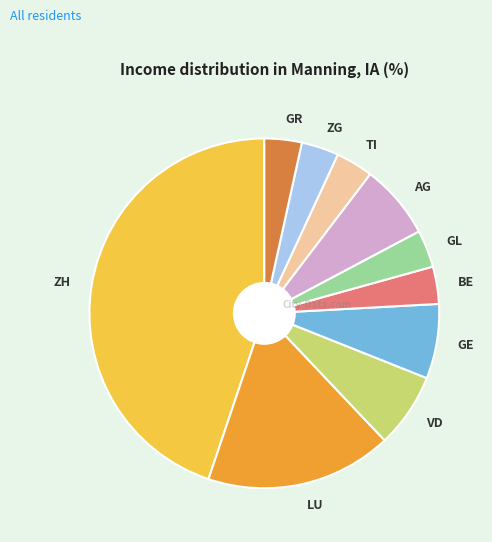

How many segments does this pie chart have?

10